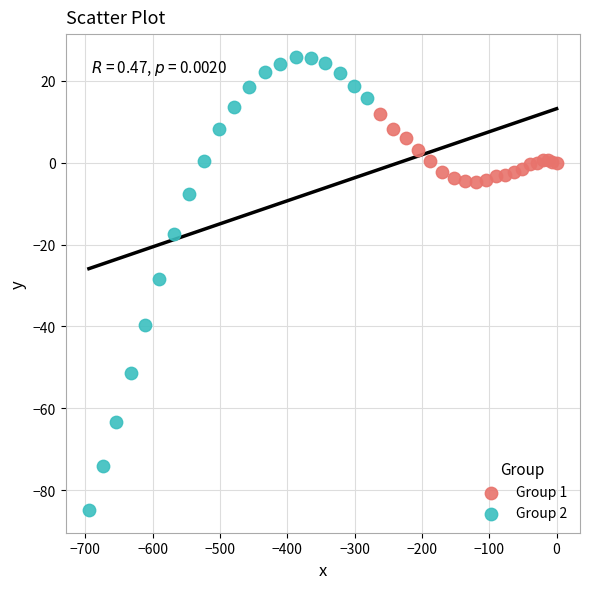

Which series has the widest spread of Y values?

Group 2